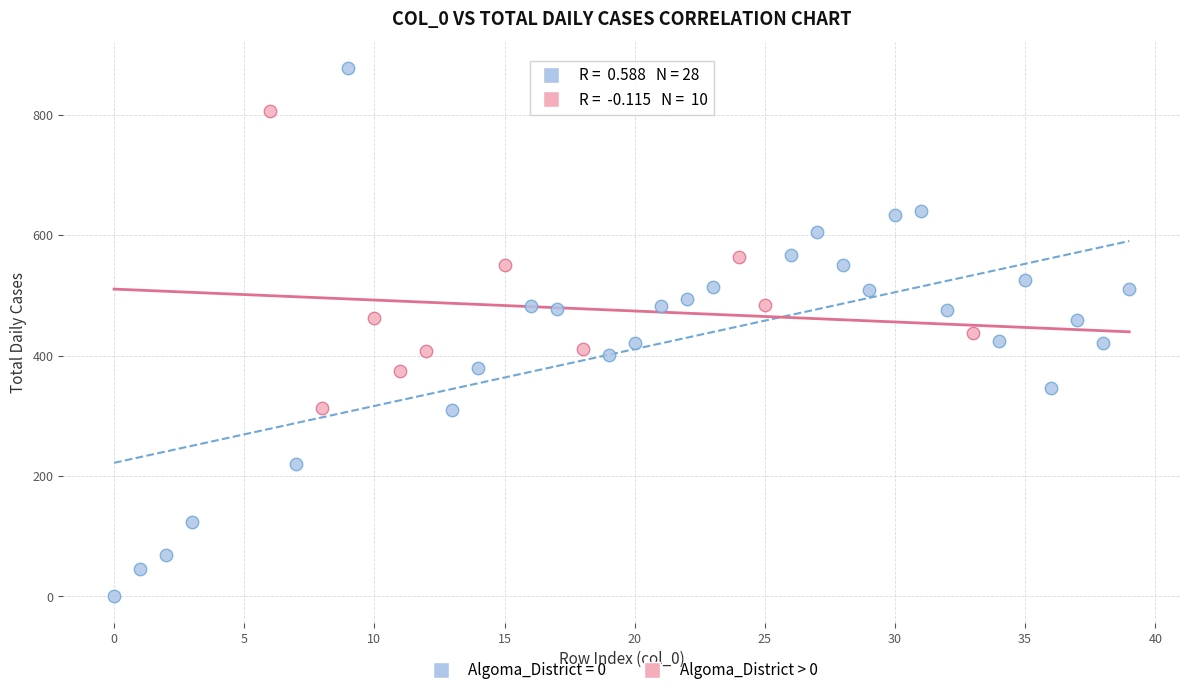

Which series has the largest Y range (max minus min)?

Algoma_District = 0